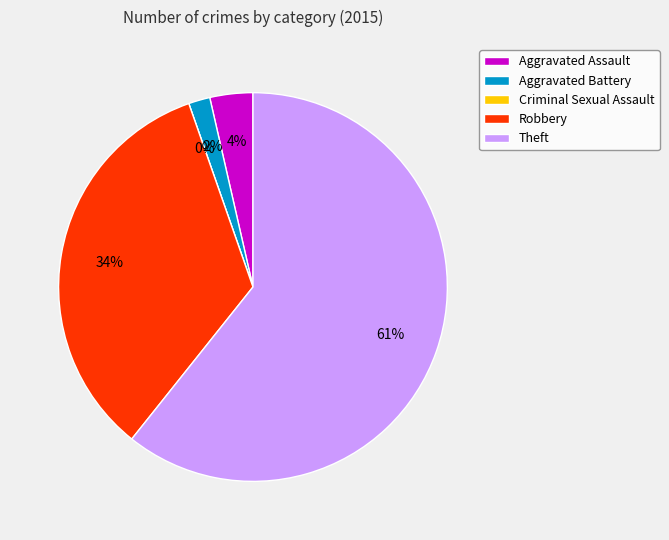

What is the largest slice in the pie chart?

Theft